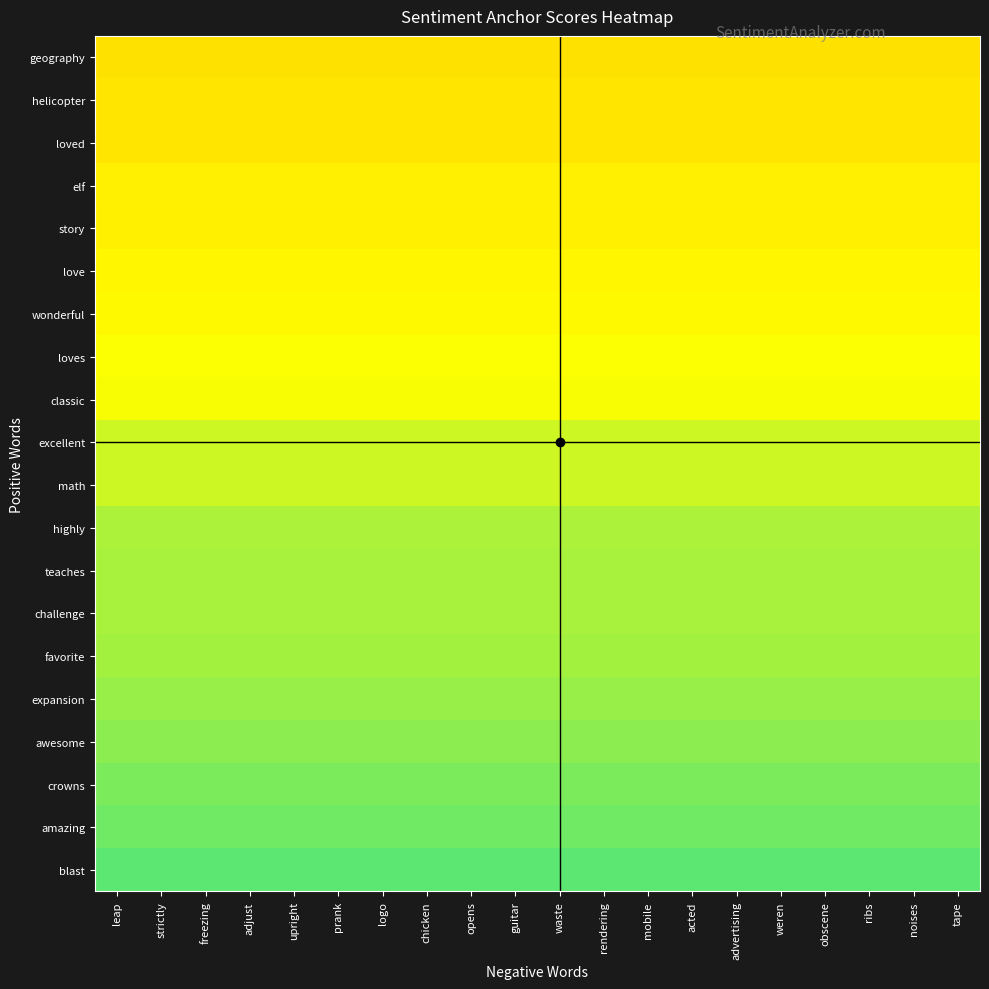

How many data points does each series have?

20